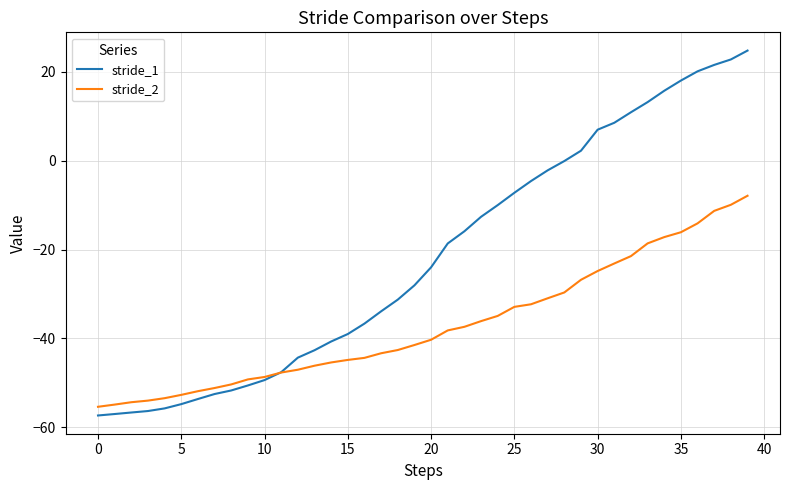

After their last crossing, which series has the higher values: stride_1 or stride_2?

stride_1